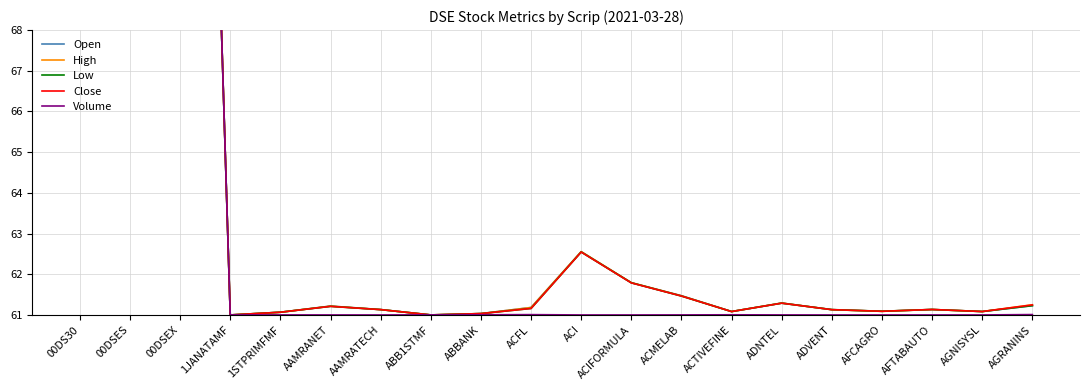

How many lines are shown in the chart?

5